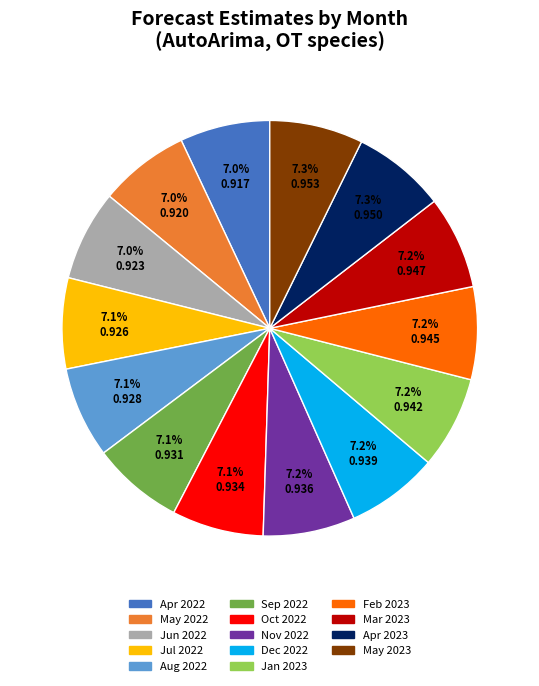

Is there a majority slice in this chart?

No